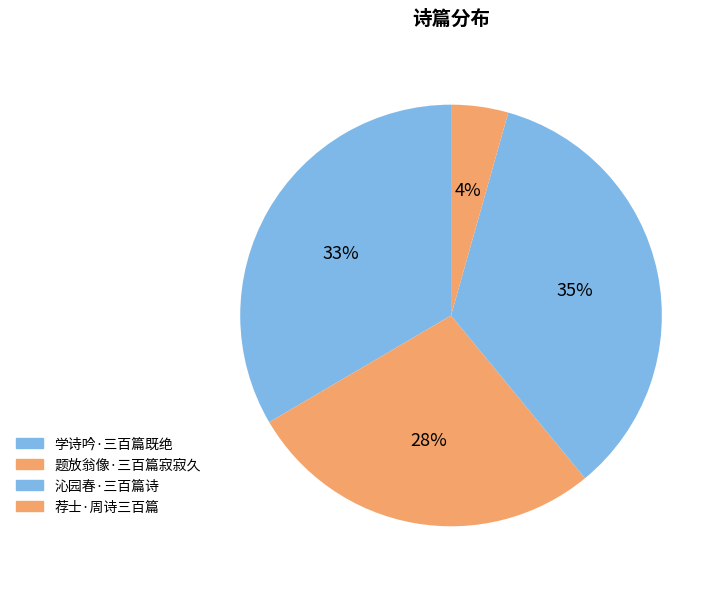

How many slices are in this pie chart?

4